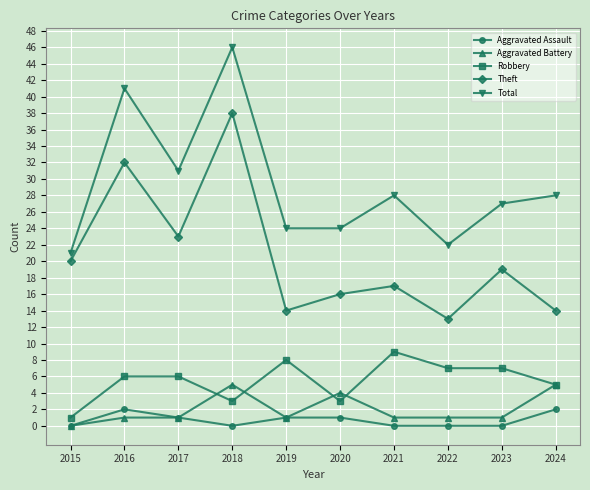

Which series changed the most between 2018 and 2024?

Theft